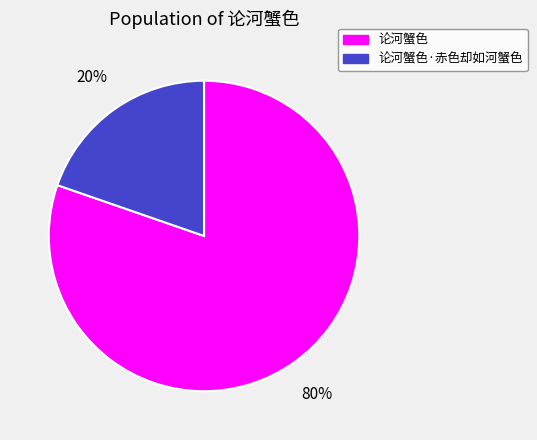

Rank the categories by value from lowest to highest.

论河蟹色·赤色却如河蟹色, 论河蟹色